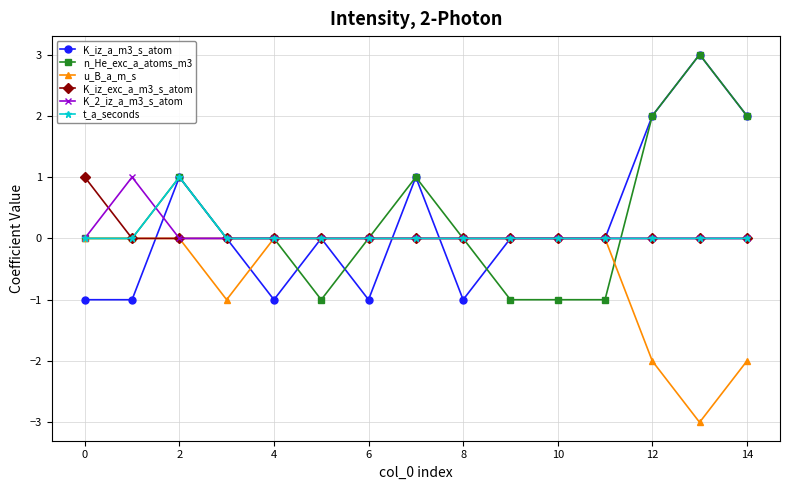

Count the number of data series in this chart.

6